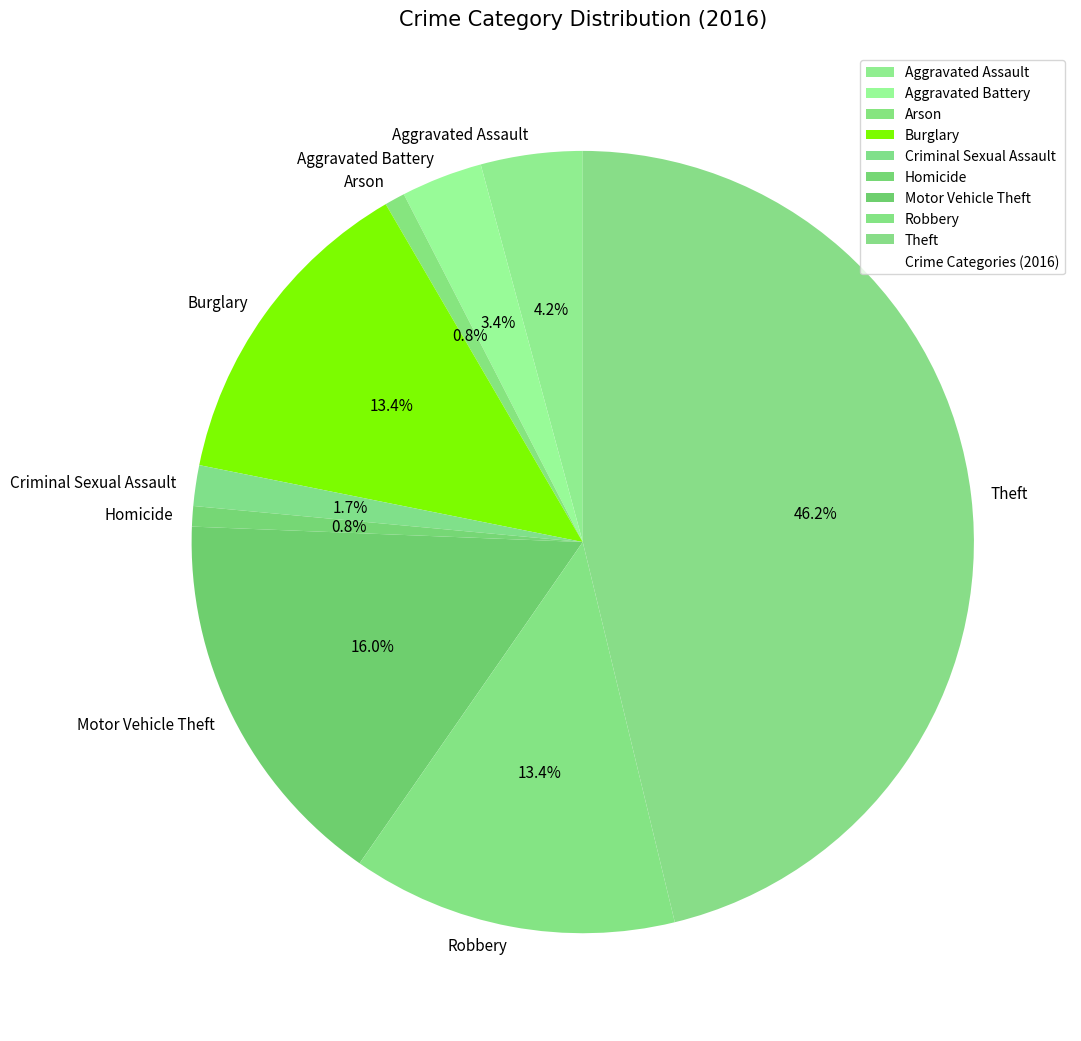

Which slice is the largest?

Theft